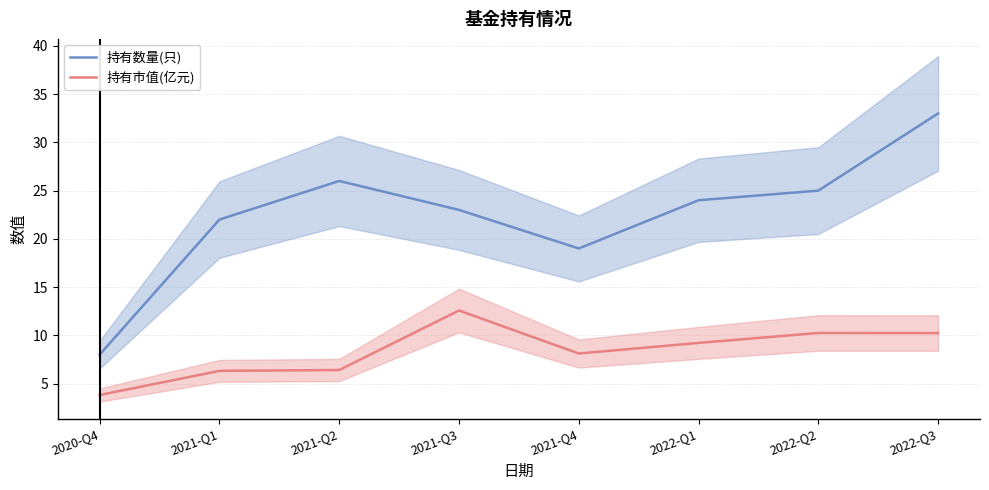

Rank the series by their maximum value, from highest to lowest.

持有数量(只), 持有市值(亿元)